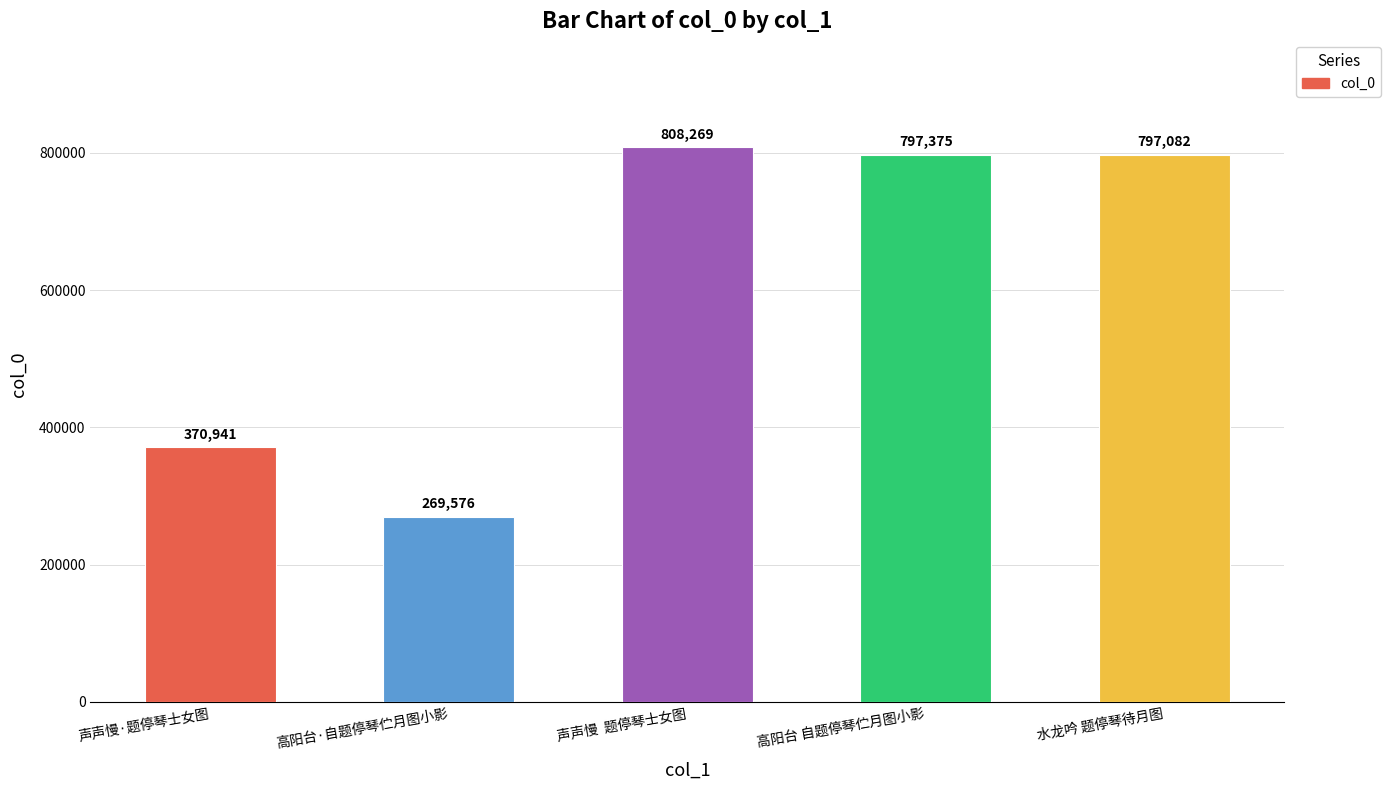

List the labels in order of value, largest first.

声声慢  题停琴士女图, 高阳台 自题停琴伫月图小影, 水龙吟 题停琴待月图, 声声慢·题停琴士女图, 高阳台·自题停琴伫月图小影